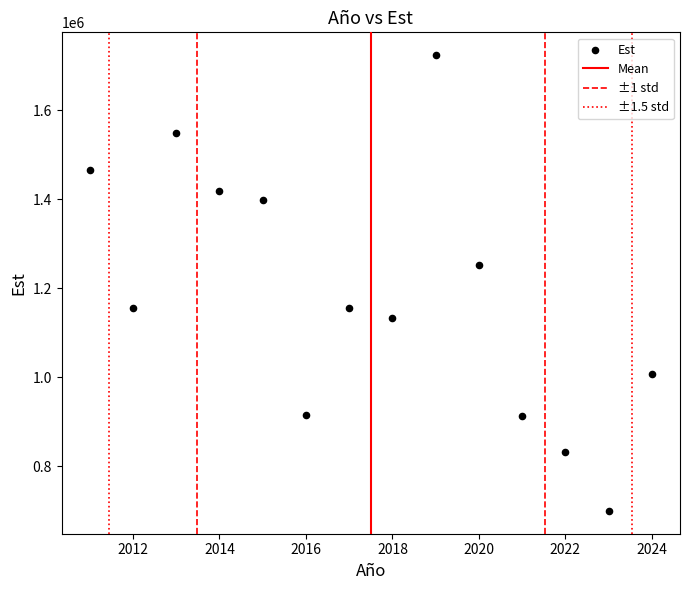

What Y value in the scatter plot is closest to 1211488?

1251825